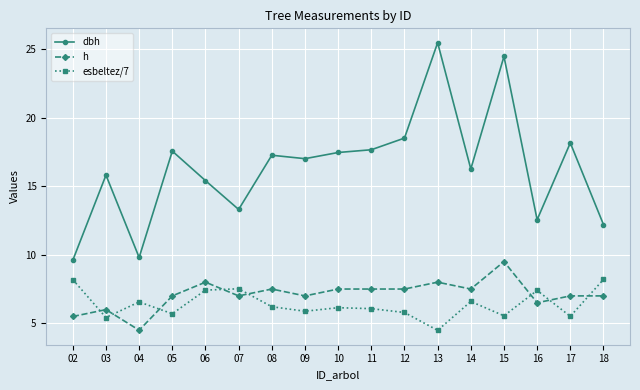

How many h values are between 7 and 8?

12